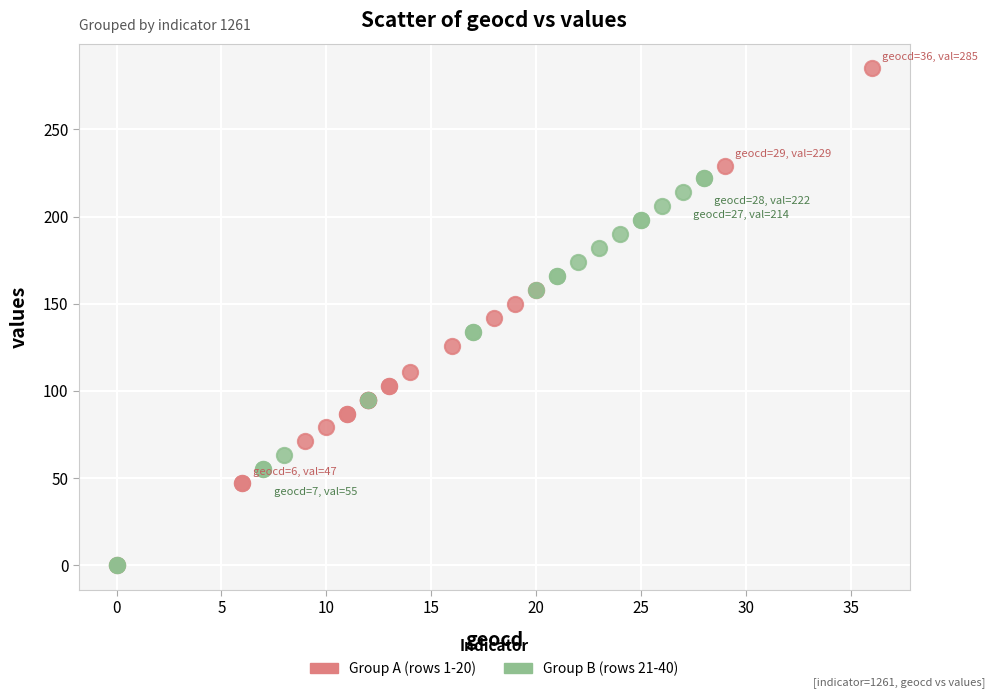

Which series contains the highest Y value?

Group A (rows 1-20)